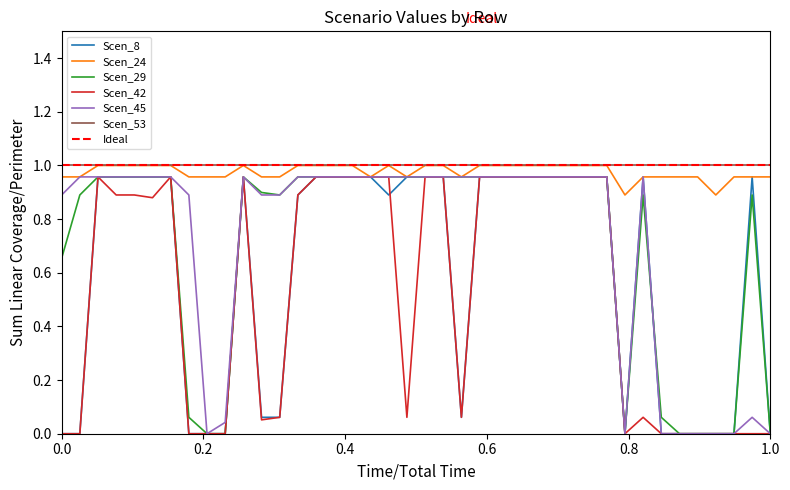

How many values in Scen_45 are above zero?

32